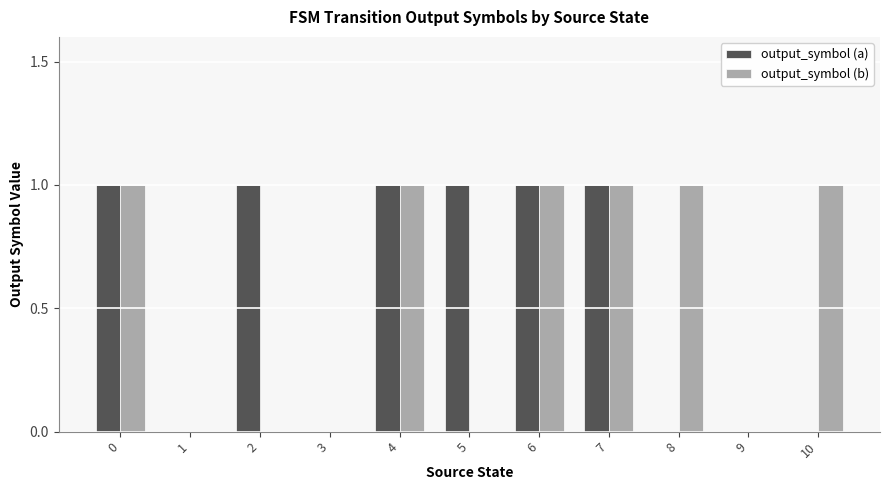

Is the value of output_symbol (a) at 3 greater than the value of output_symbol (b) at 4?

No